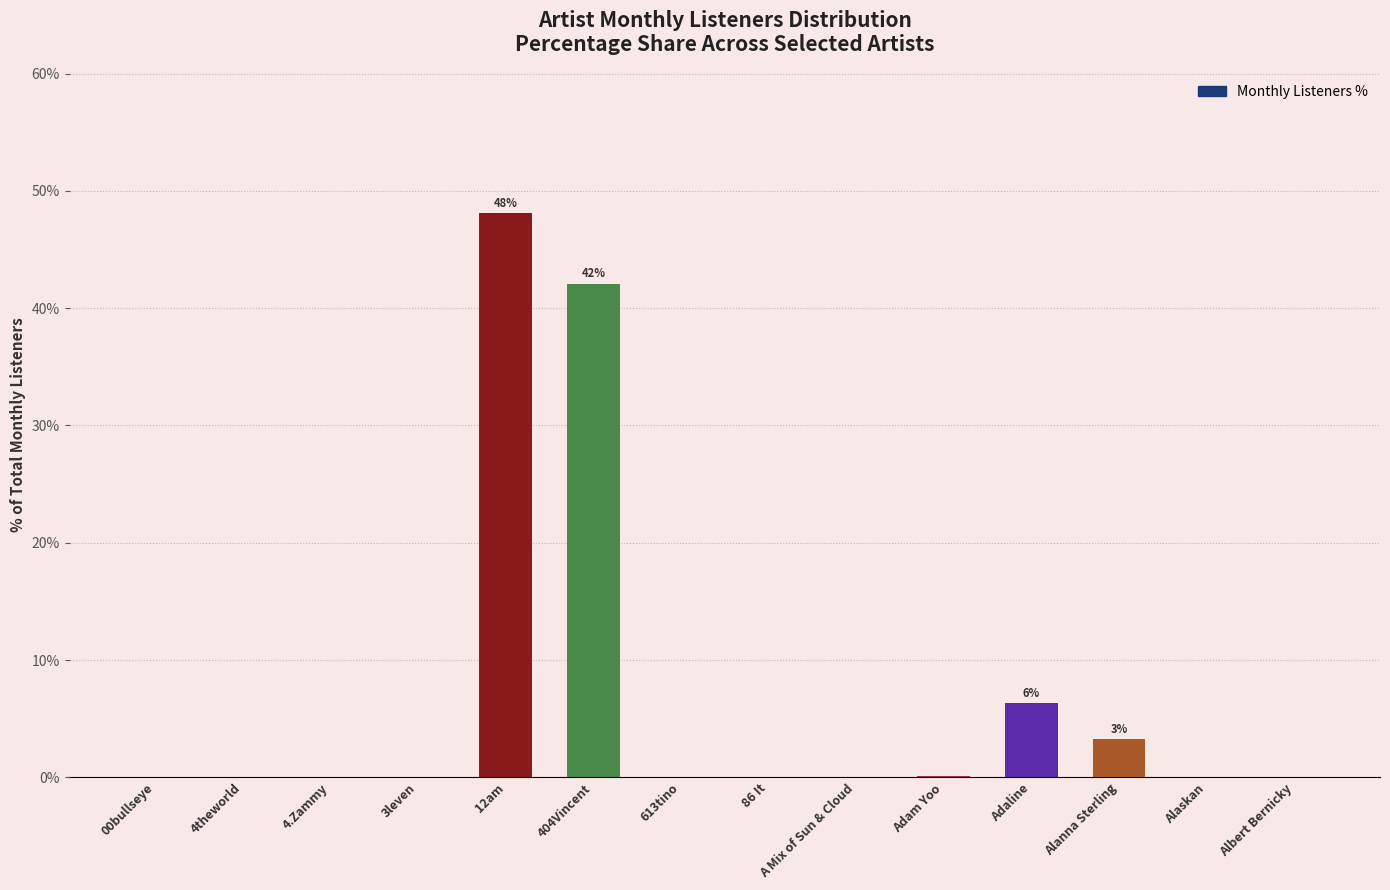

True or false: the data shows 4.3 at Adaline.

False